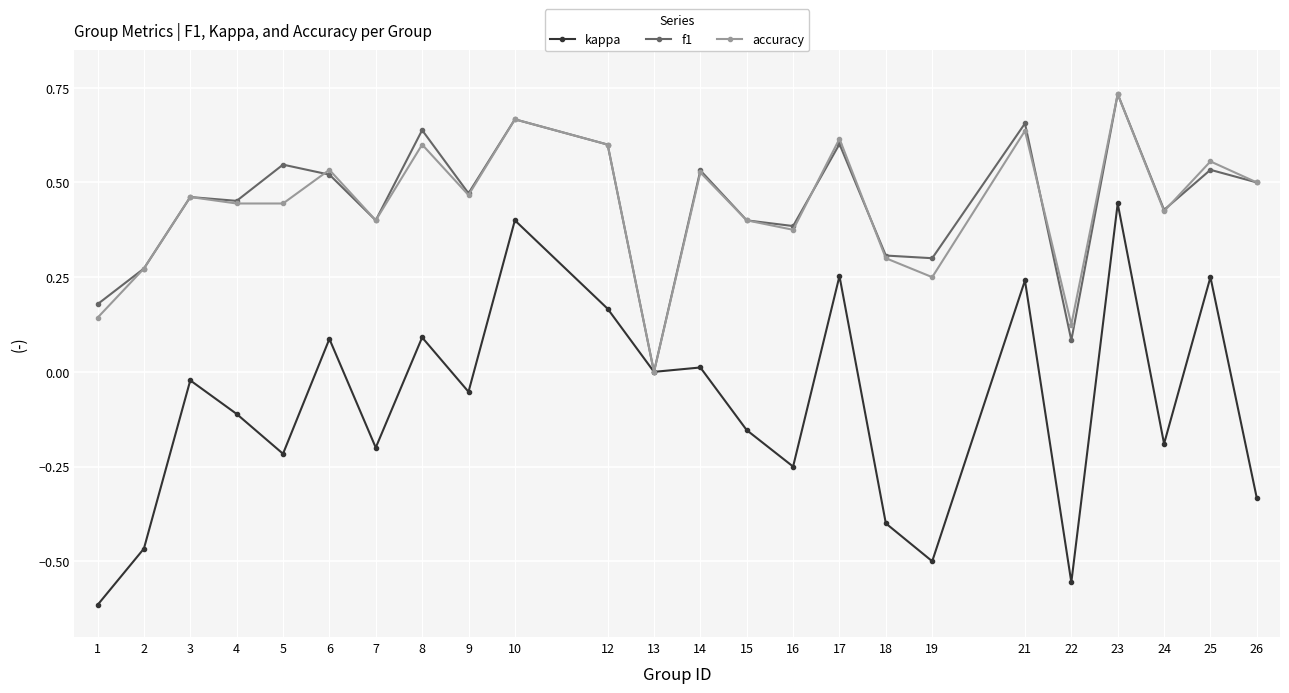

How many series are shown in this chart?

3